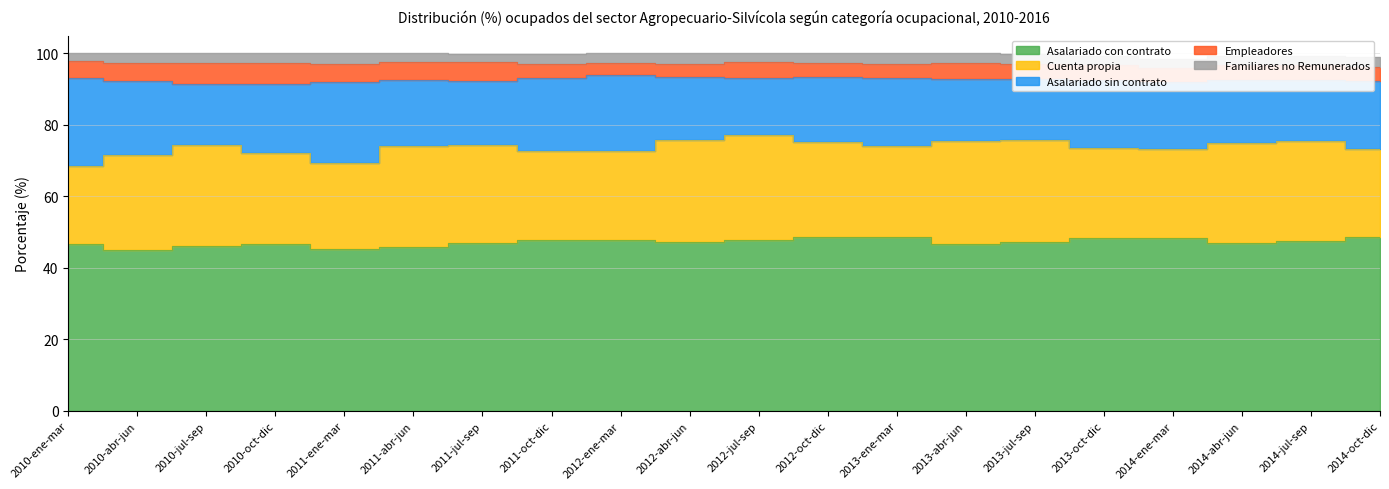

Read the Cuenta propia value at 2011-oct-dic.

24.8